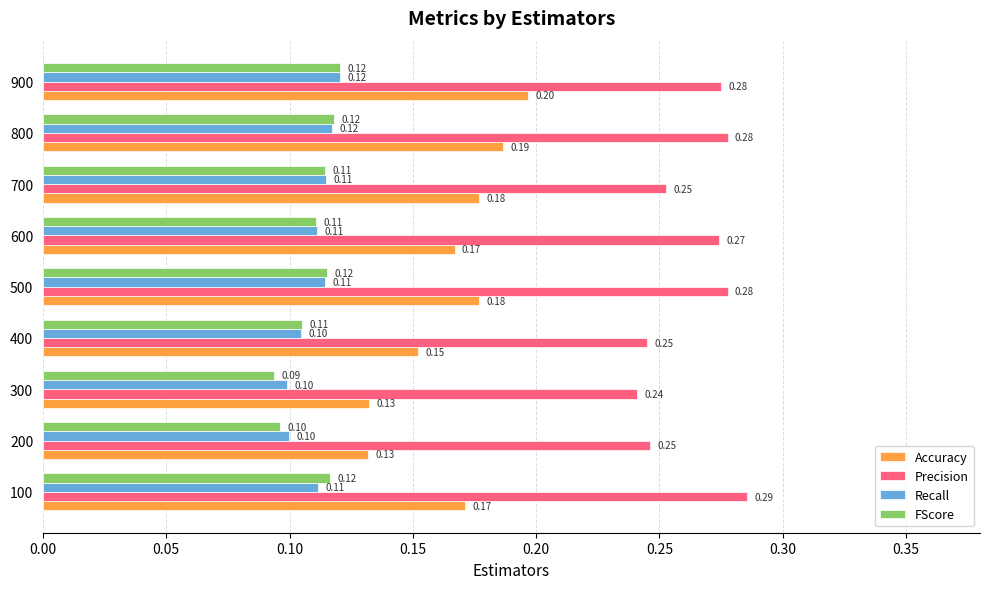

Which series changed the most between 100 and 300?

Precision